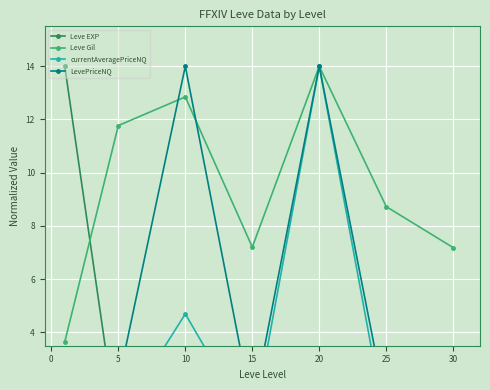

The value of Leve Gil at 10 is 12.8. True or false?

True